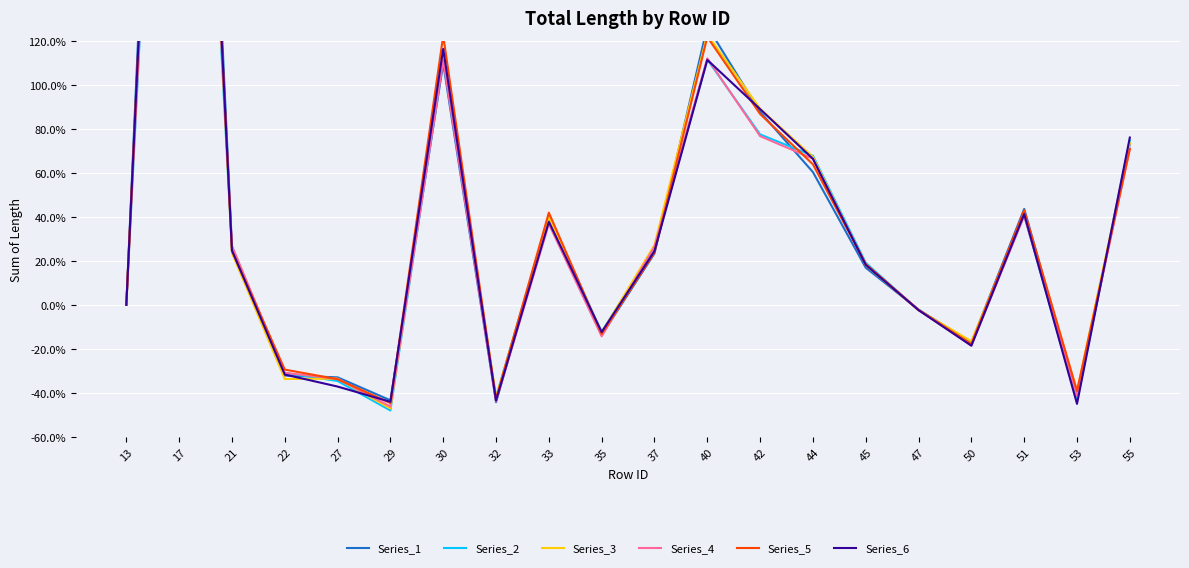

What is the difference between the maximum and second lowest values in the Series_3 series?

548.1